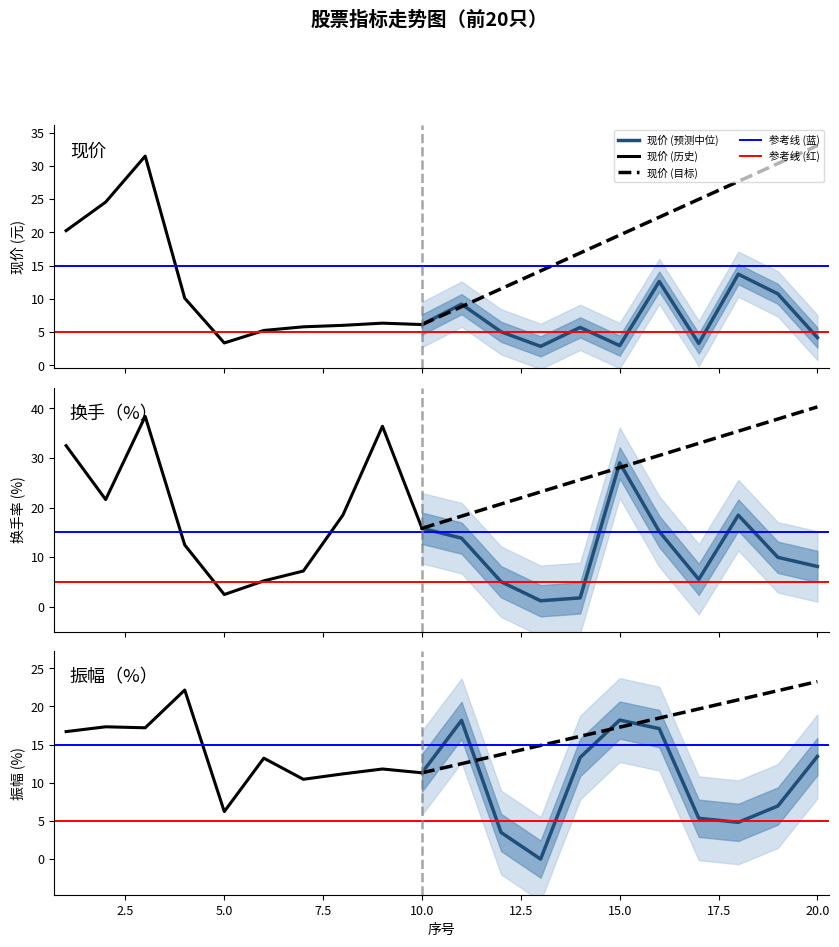

What is the lowest value of the 现价 (目标) series?

6.1